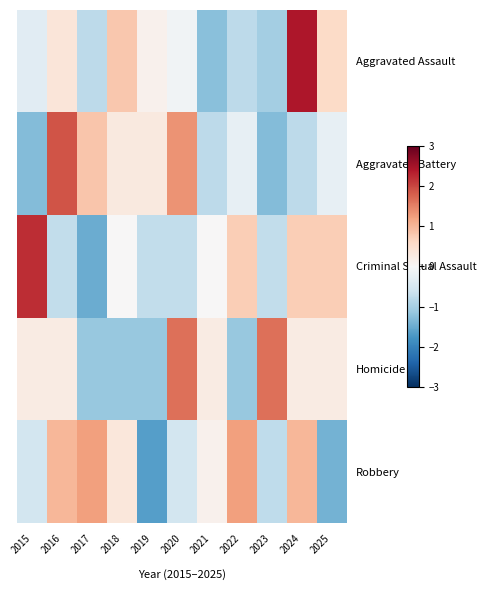

At which category is the sum across all series the highest?

2024